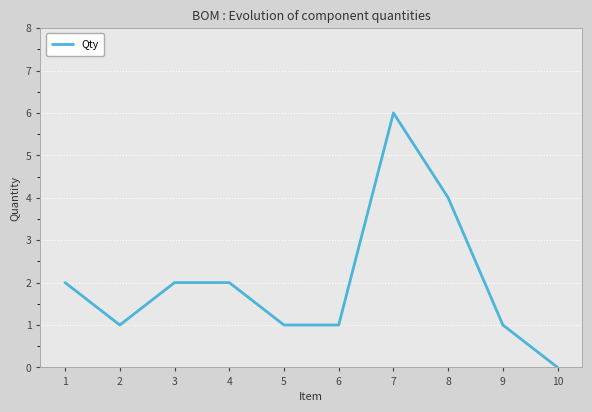

What is the ratio of the value at 8 to the value at 1?

2.0